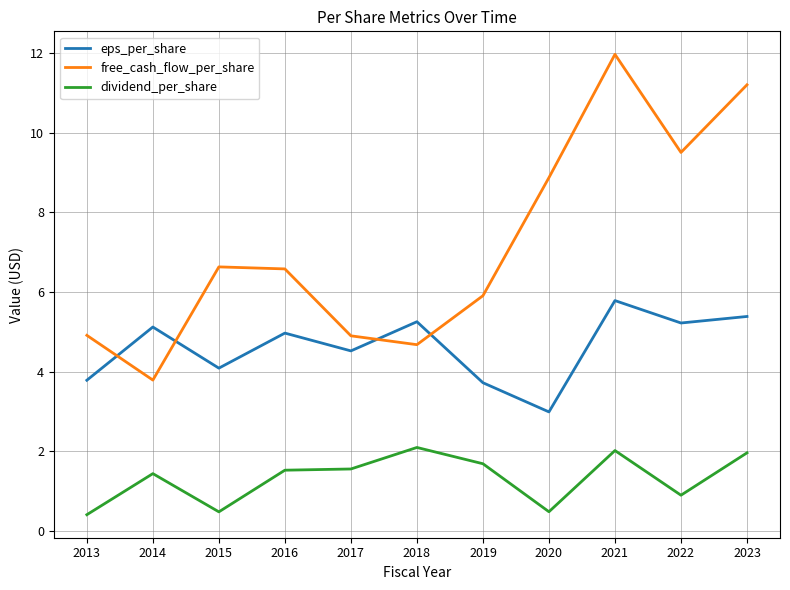

Where is the first local maximum for eps_per_share?

2014